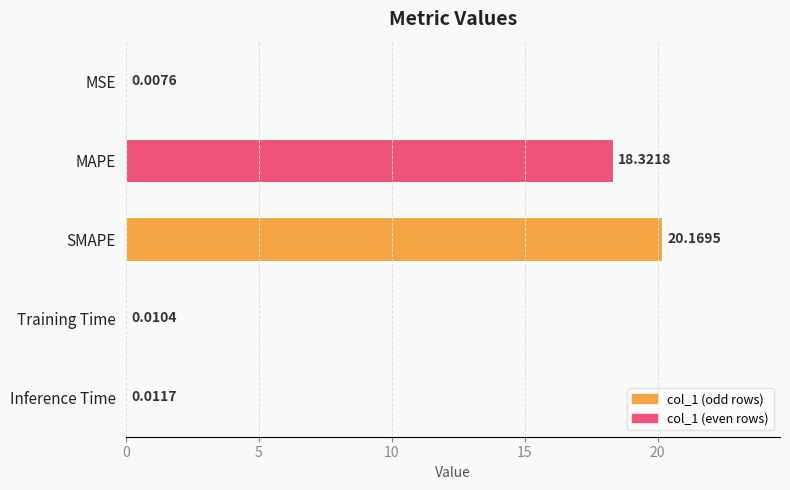

At which category does the chart reach its peak across all series?

SMAPE